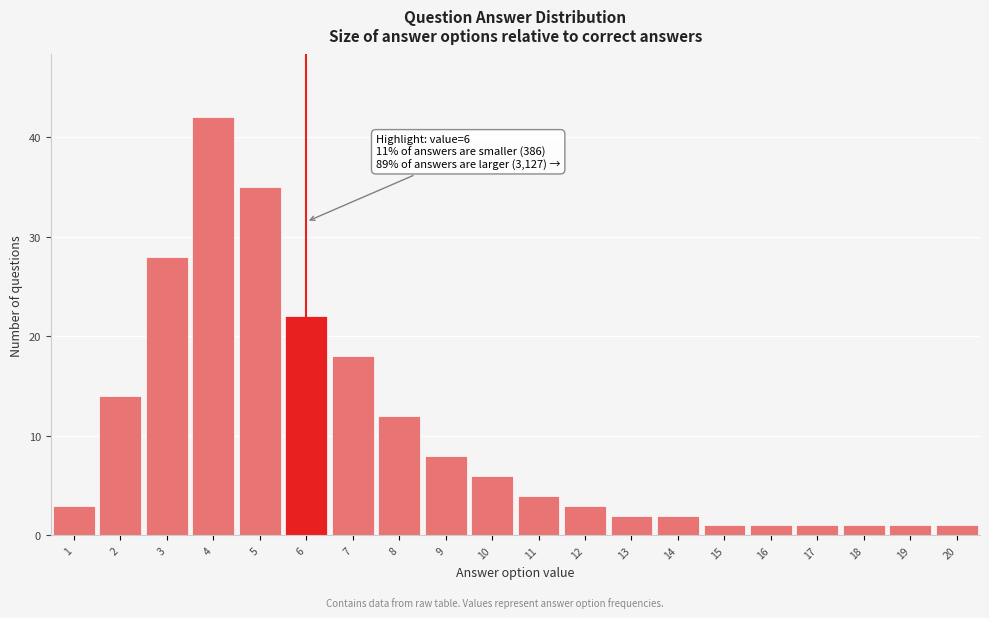

Reading right to left, what are all the values shown in this chart?

20=1	19=1	18=1	17=1	16=1	15=1	14=2	13=2	12=3	11=4	10=6	9=8	8=12	7=18	6=22	5=35	4=42	3=28	2=14	1=3